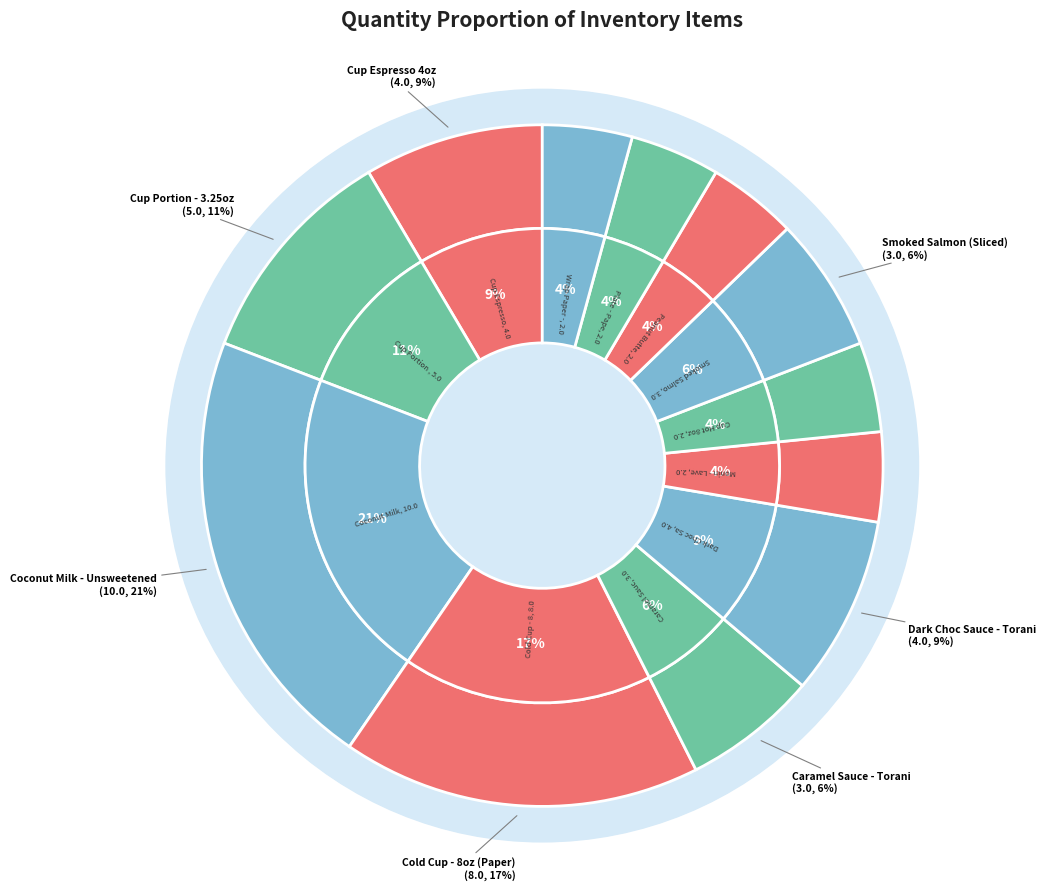

What is the ratio of the value at Cold Cup - 8oz (Paper) to the value at Peanut Butter - Creamy?

4.0